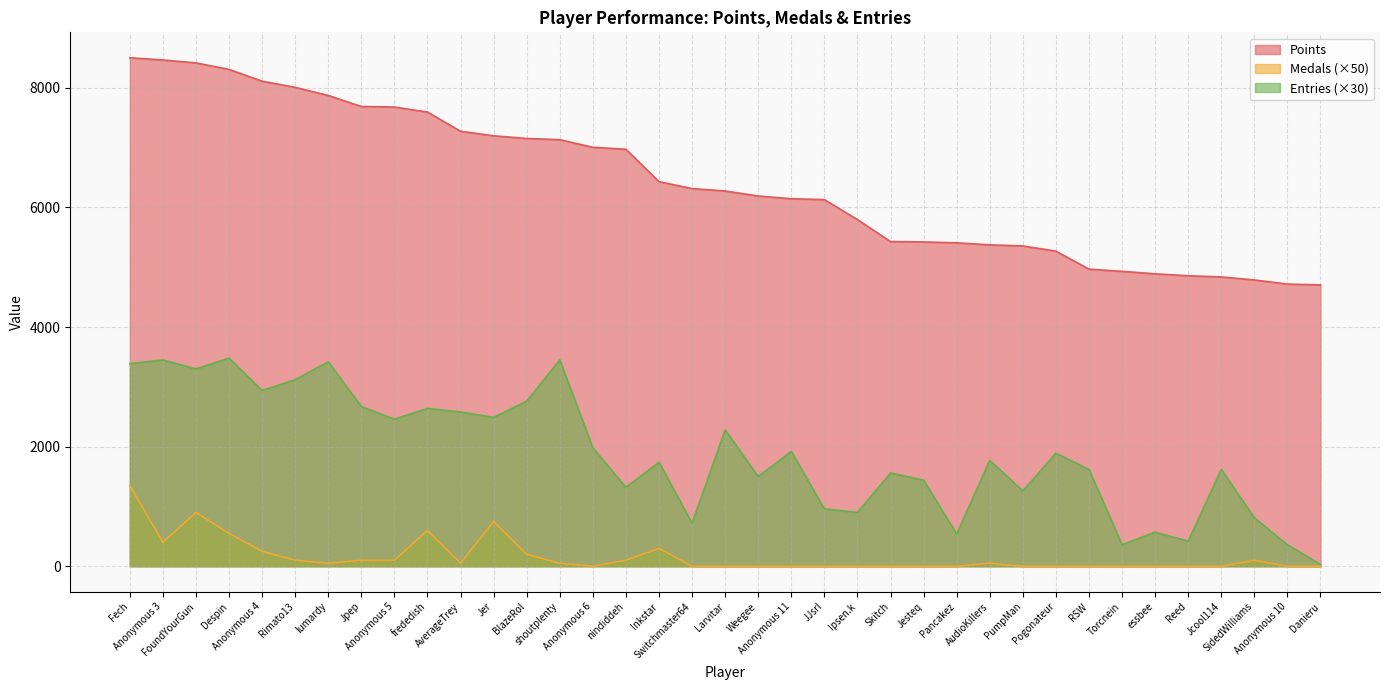

Rank the series by their maximum value, from lowest to highest.

Medals (×50), Entries (×30), Points